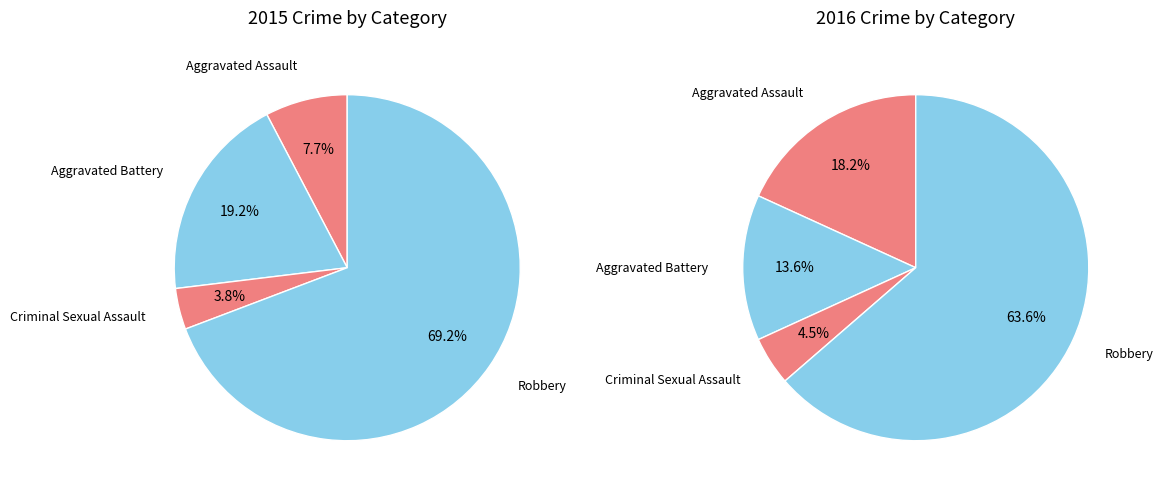

Does any single category account for the majority?

Yes